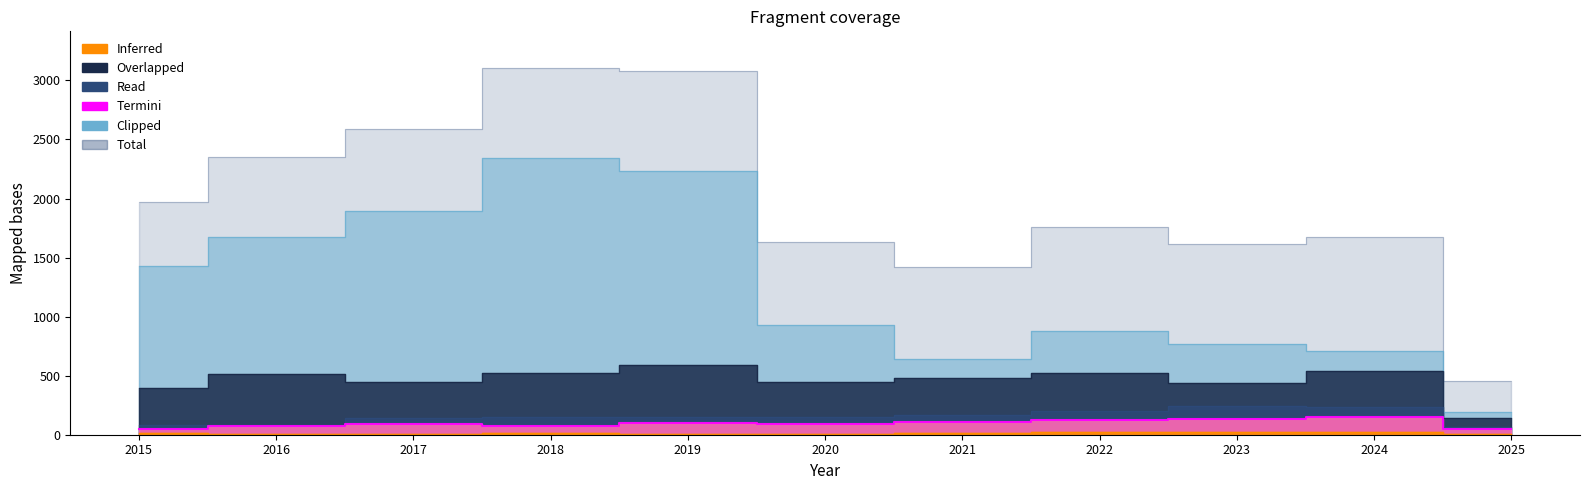

Where is the first local minimum for Criminal Sexual Assault?

2020